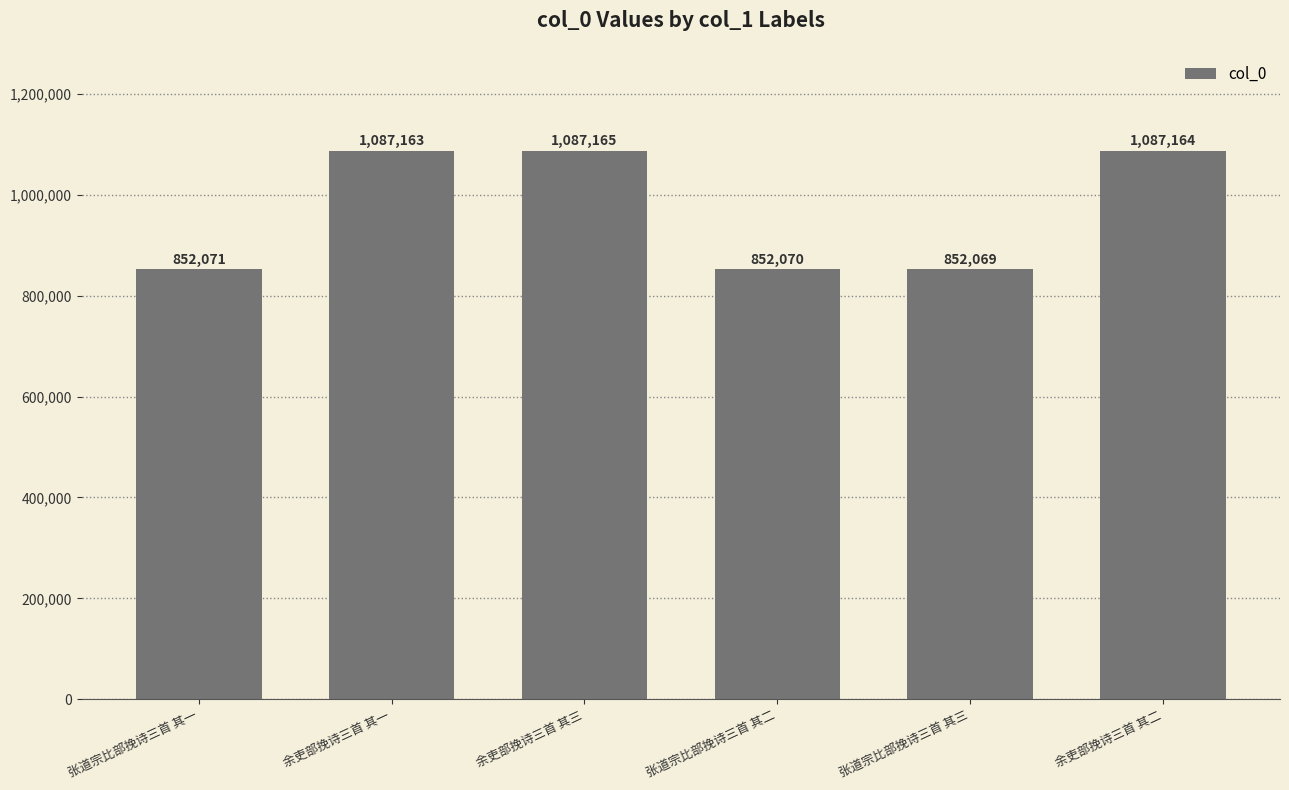

Is it true that the value at 张道宗比部挽诗三首 其三 is 1368818?

False